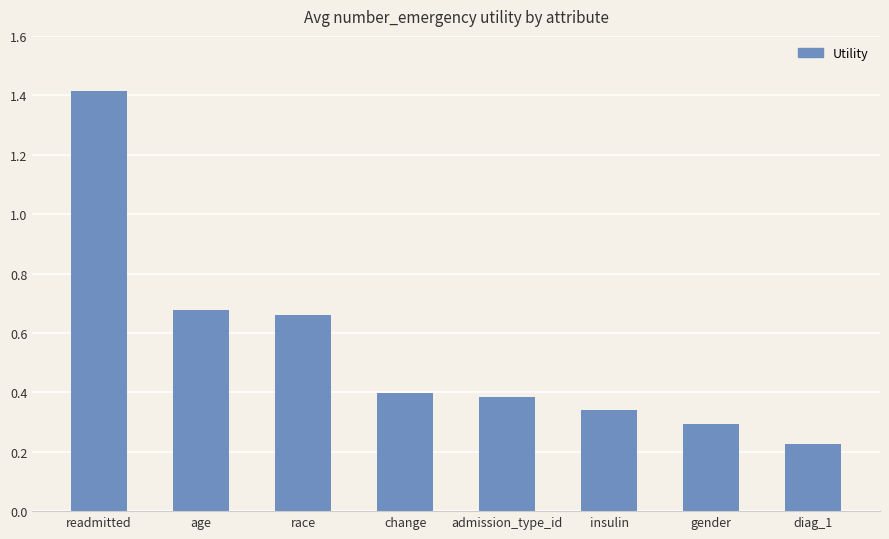

Which category has the lowest value across all series?

diag_1